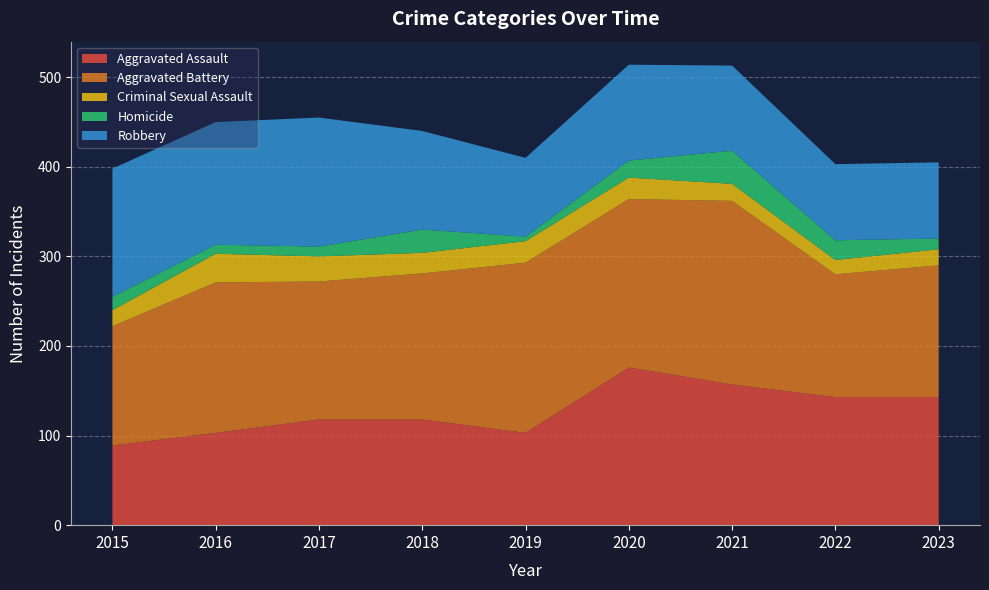

Reading left to right, transcribe all the data shown in this chart.

Aggravated Assault: 2015=89	2016=103	2017=118	2018=118	2019=103	2020=176	2021=157	2022=143	2023=143
Aggravated Battery: 2015=133	2016=168	2017=154	2018=163	2019=190	2020=188	2021=205	2022=137	2023=147
Criminal Sexual Assault: 2015=18	2016=32	2017=28	2018=23	2019=24	2020=24	2021=19	2022=16	2023=18
Homicide: 2015=15	2016=10	2017=11	2018=26	2019=5	2020=19	2021=37	2022=22	2023=12
Robbery: 2015=143	2016=137	2017=144	2018=110	2019=88	2020=107	2021=95	2022=85	2023=85